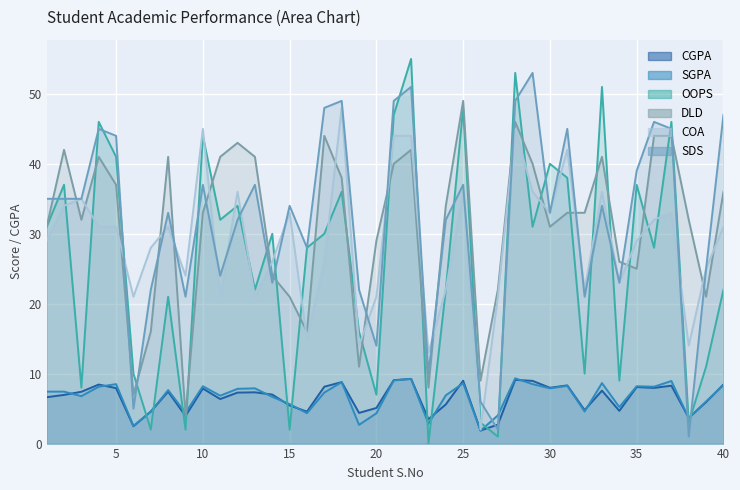

Which series has the widest spread of values?

OOPS